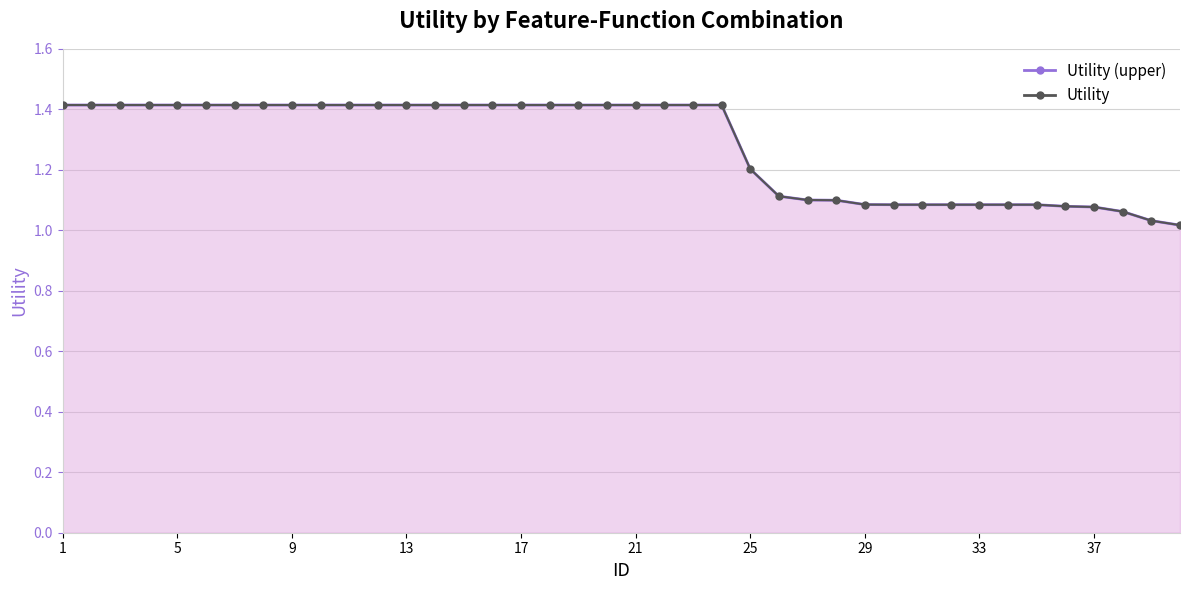

True or false: Utility and Utility (upper) cross at least once.

False